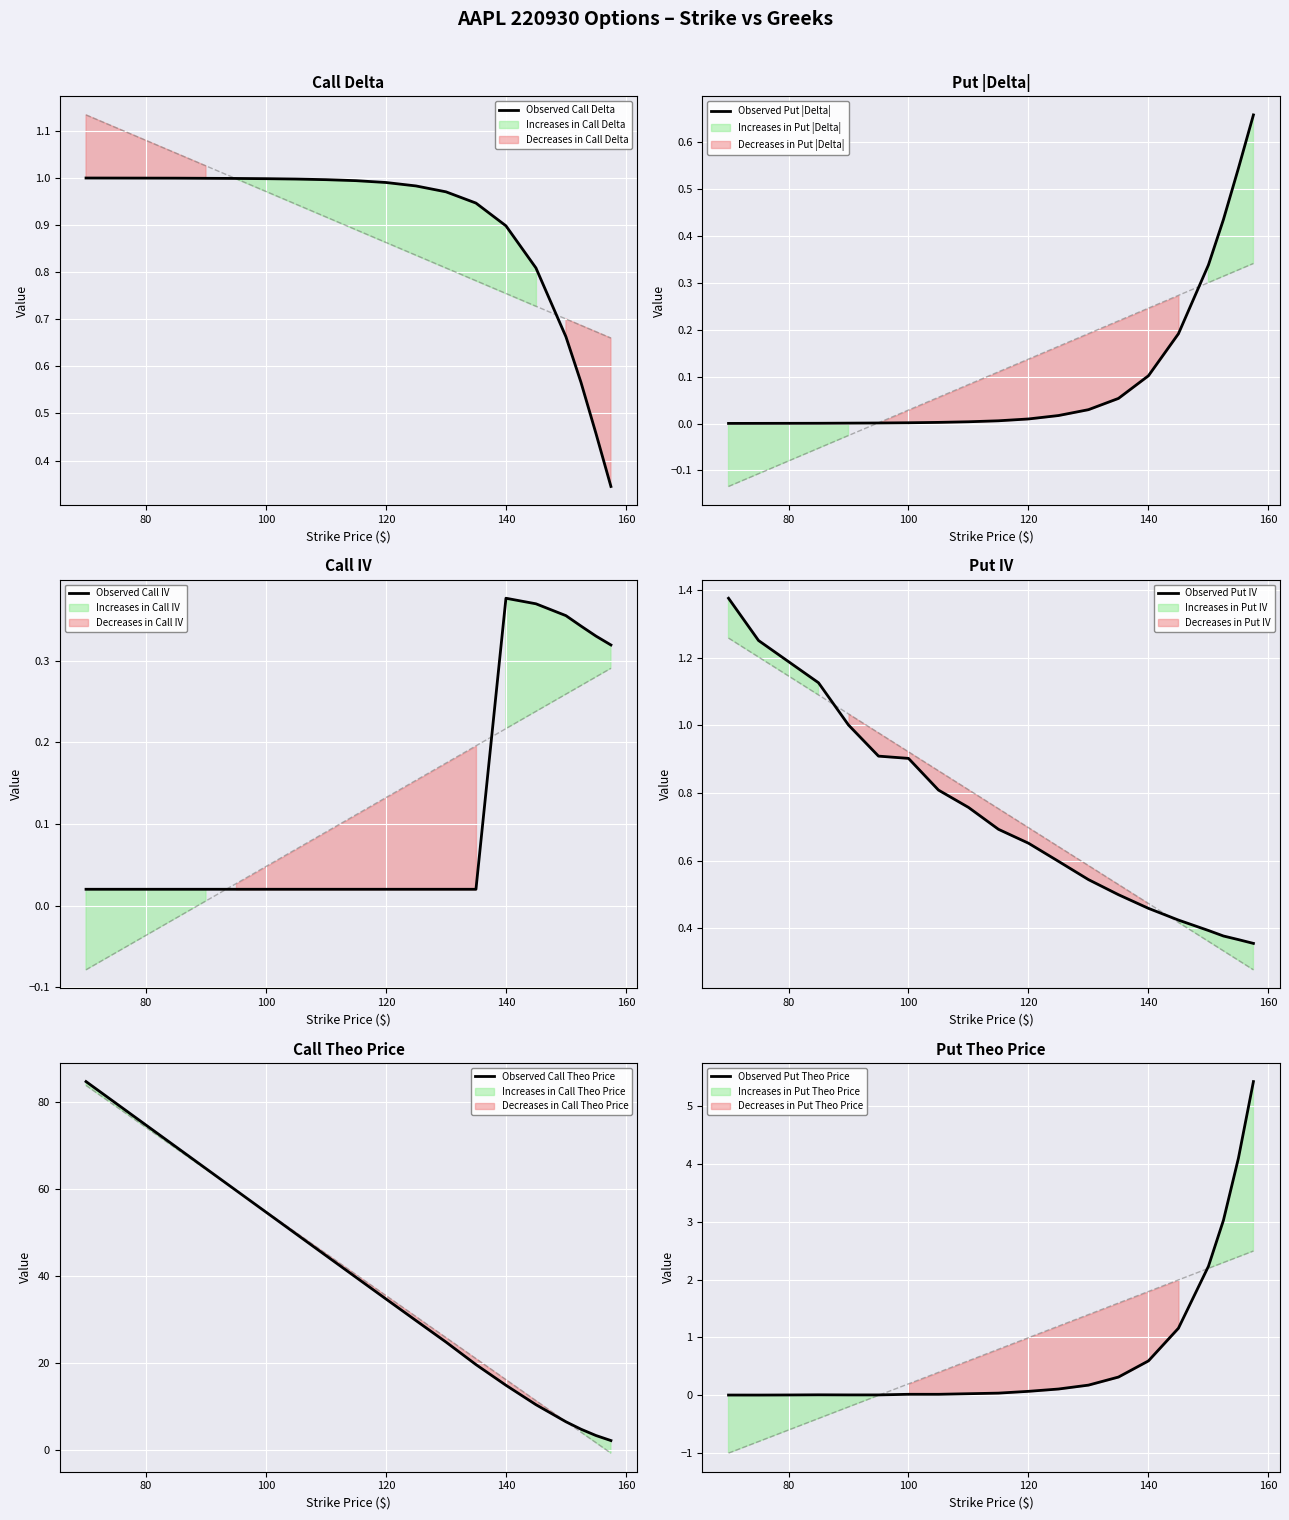

The value of Observed Call Theo Price at 120 is 34.7. True or false?

True